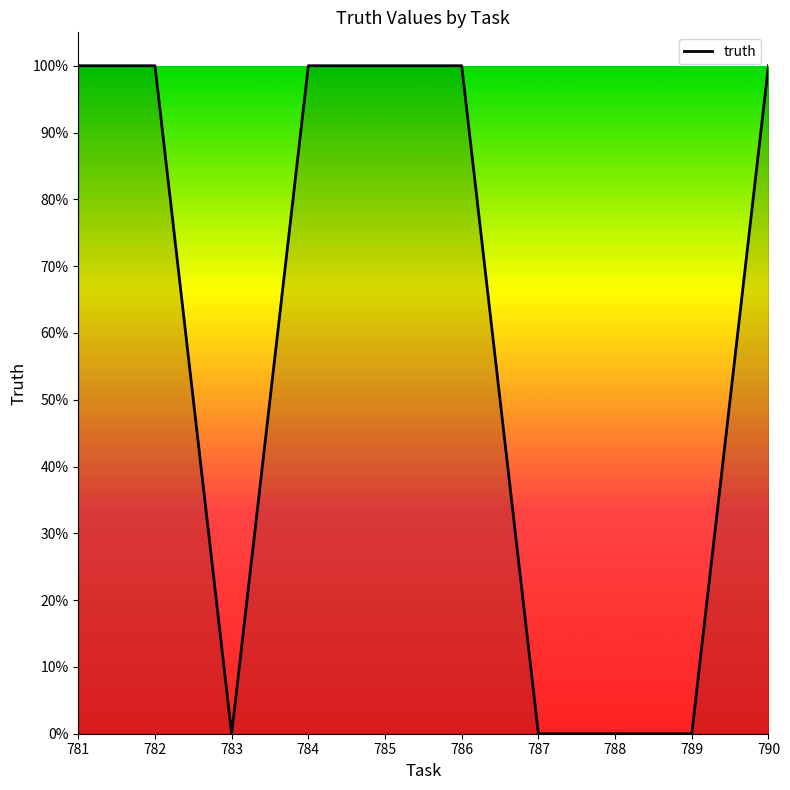

Does the chart display data point markers on the line(s)?

No